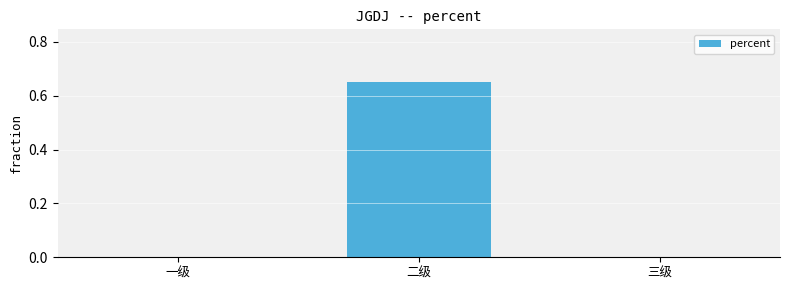

True or false: the data shows 0.0 at 一级.

True